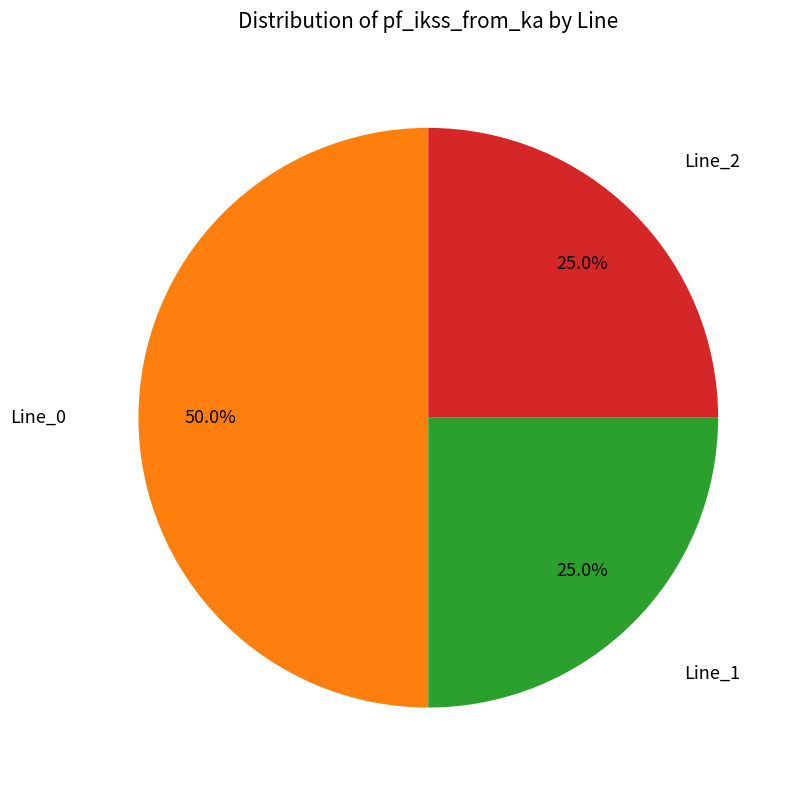

Count the number of slices in the pie.

3